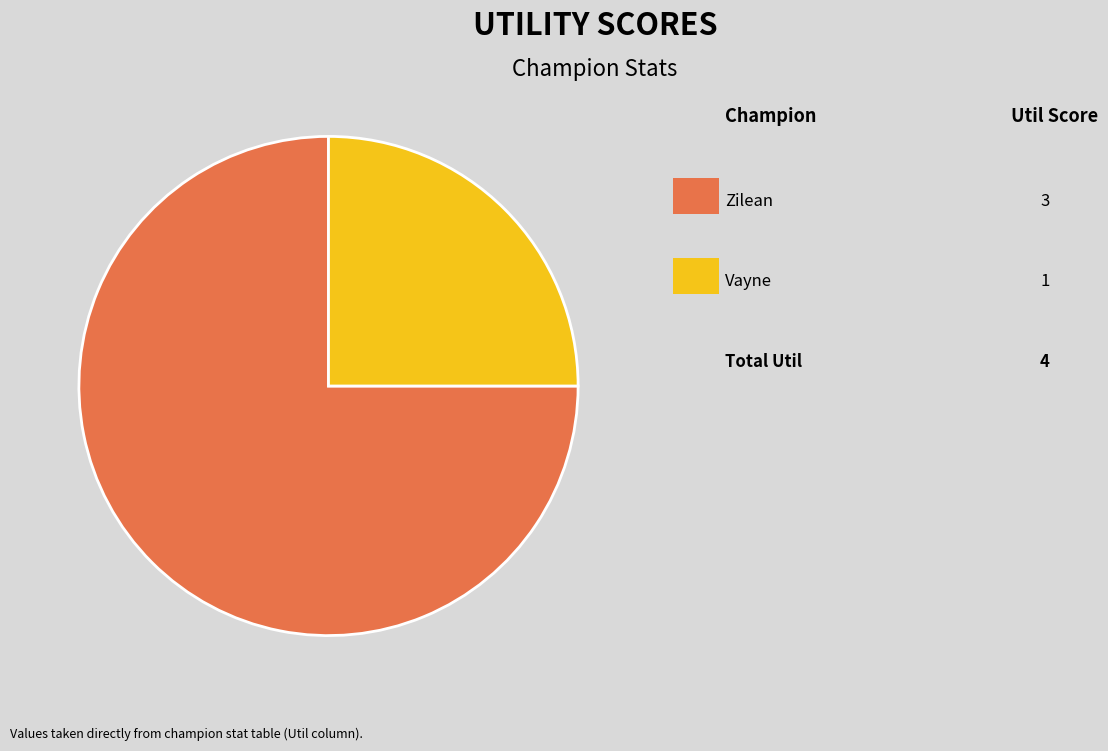

To the nearest percent, what is the difference between the largest and smallest slice percentages?

50%